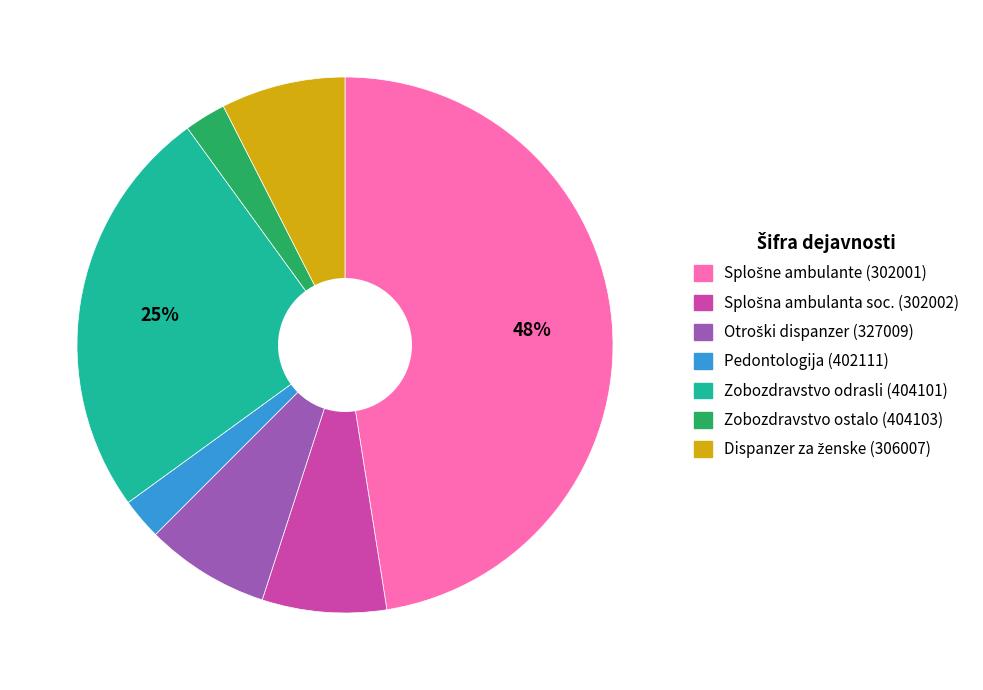

The Zobozdravstvo odrasli (404101) slice represents 17% of the pie. True or false?

False